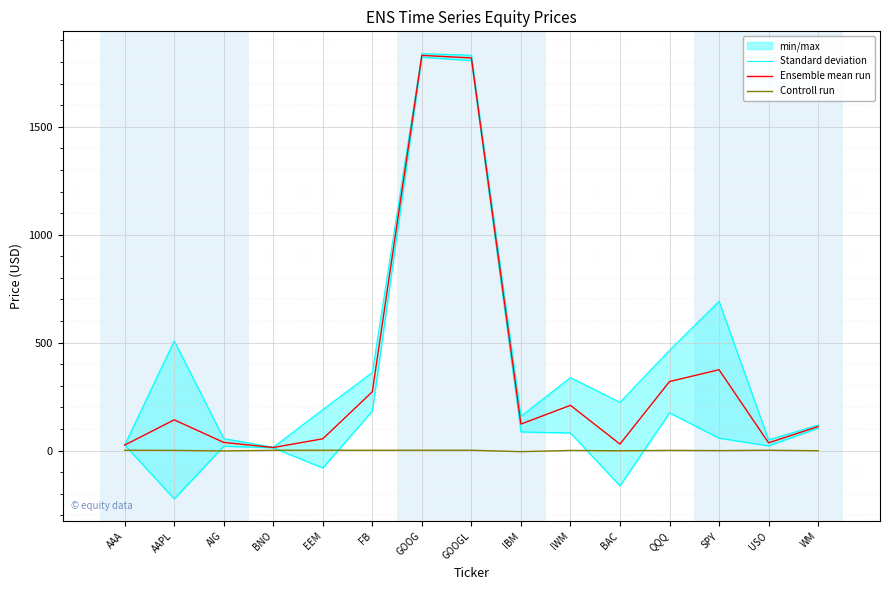

At which category does Ensemble mean run reach its first local peak?

AAPL